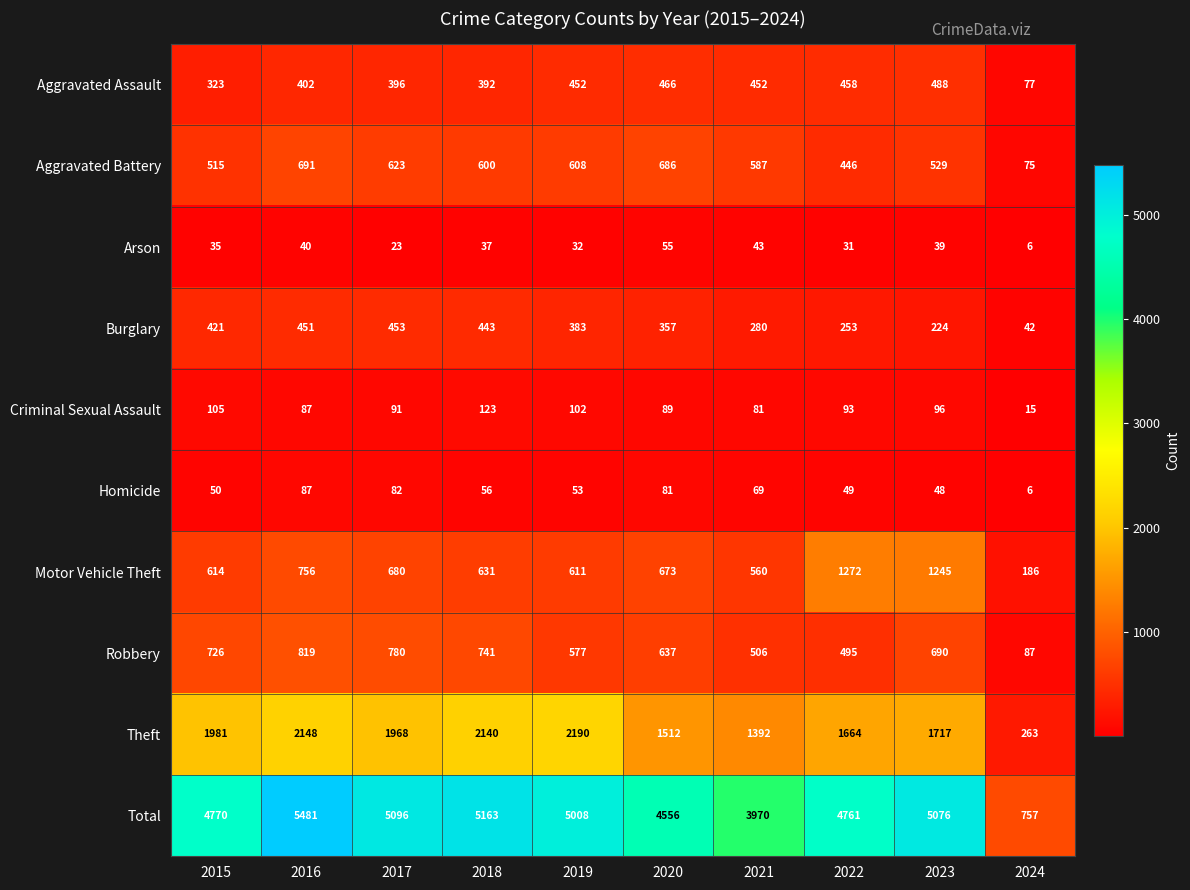

Rank the series at 2022 from highest to lowest value.

Total, Theft, Motor Vehicle Theft, Robbery, Aggravated Assault, Aggravated Battery, Burglary, Criminal Sexual Assault, Homicide, Arson